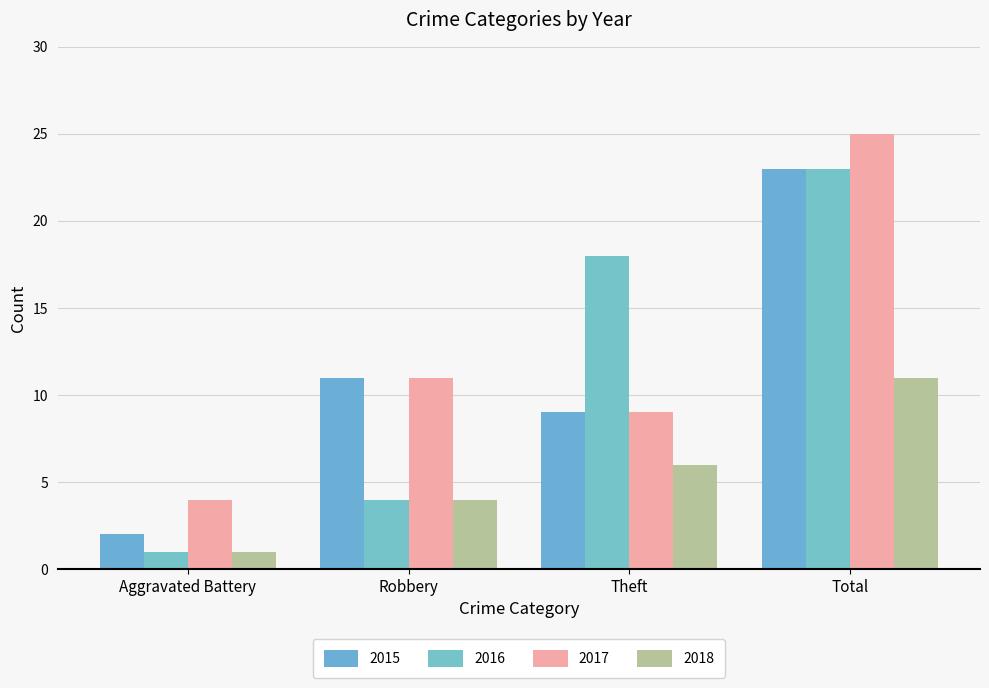

What is the sum of all 2017 values?

49